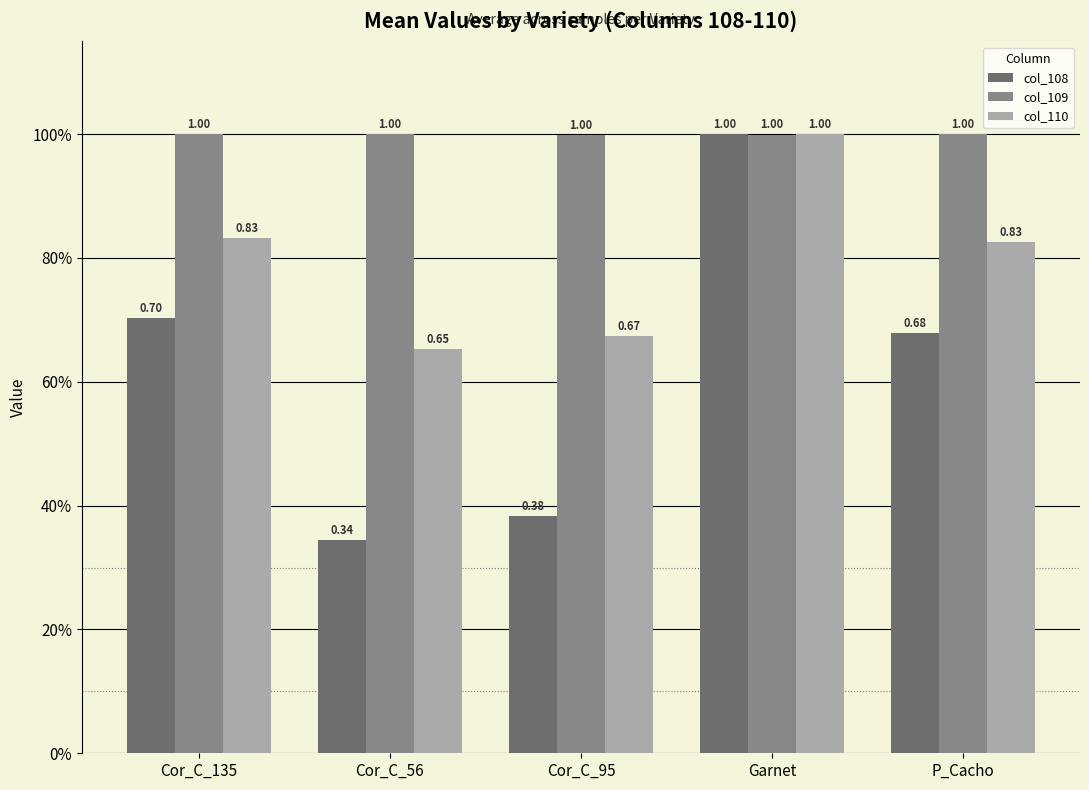

What is the maximum value for col_110?

1.0